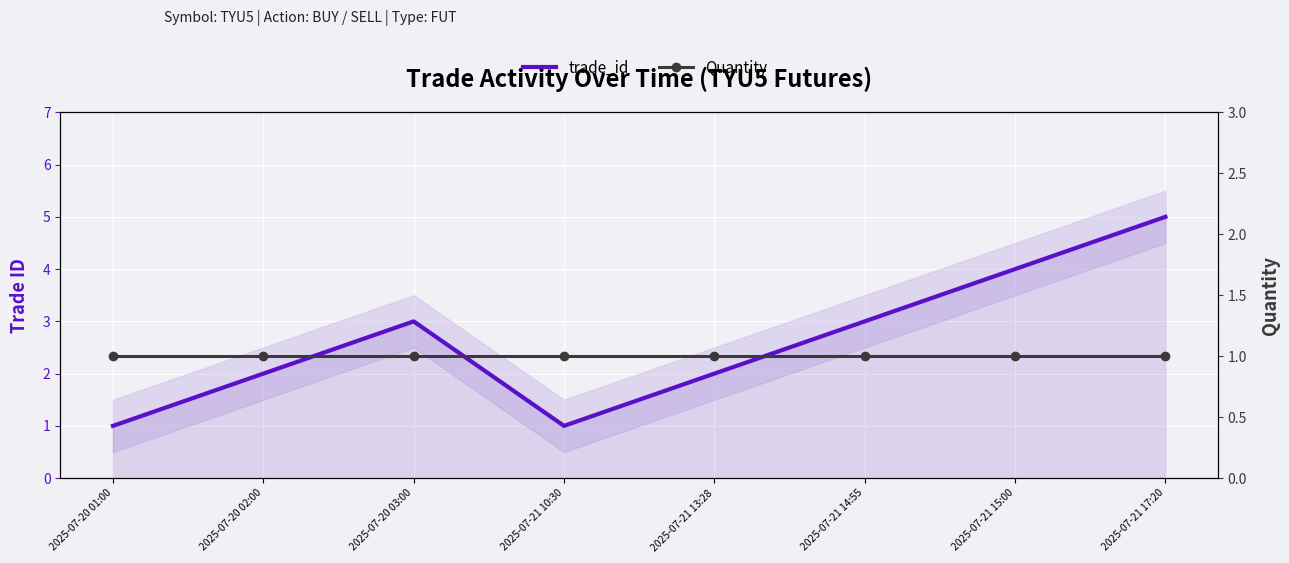

At which label is trade_id closest to 3?

2025-07-20 03:00